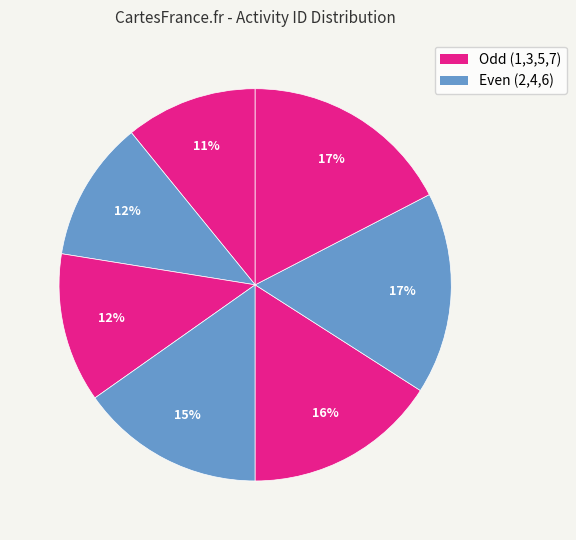

How many segments does this pie chart have?

7